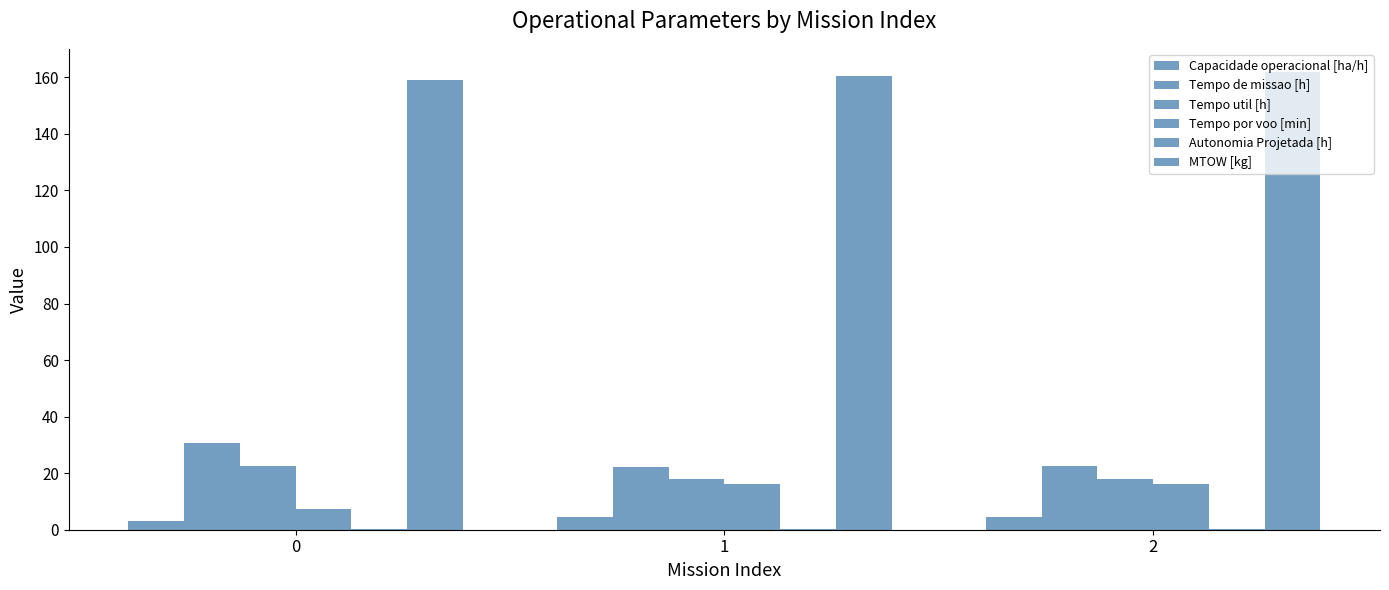

How many categories are shown in the chart?

3